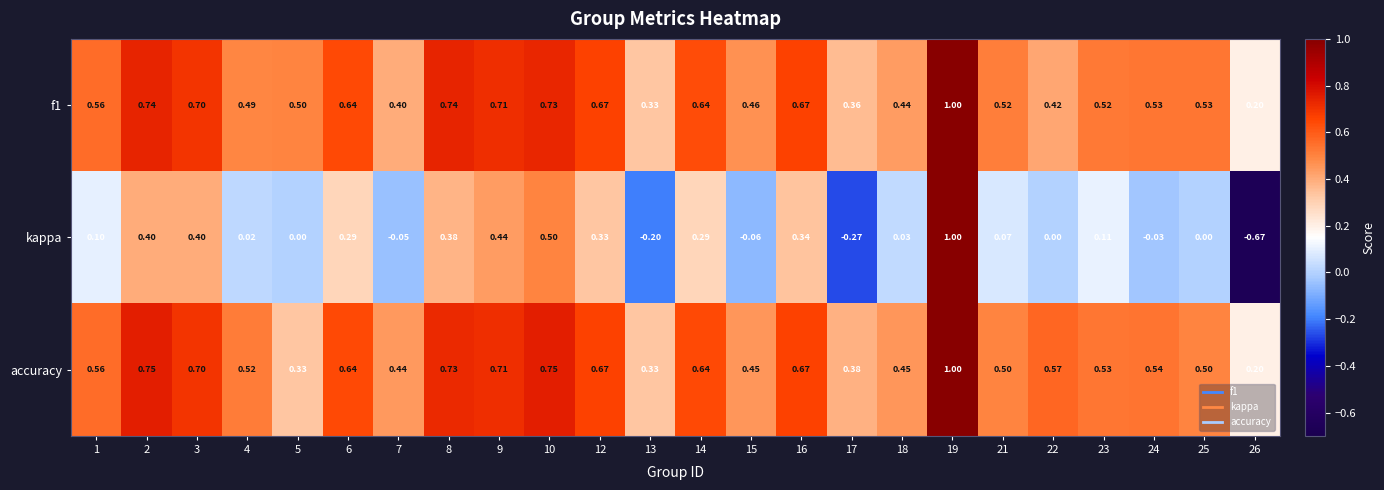

Which series changed the most between 12 and 15?

kappa